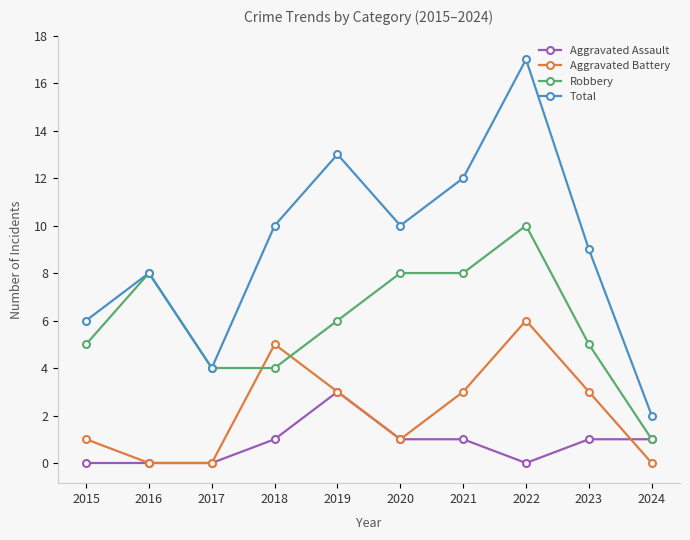

Is it true that Total equals 9 at 2023?

True